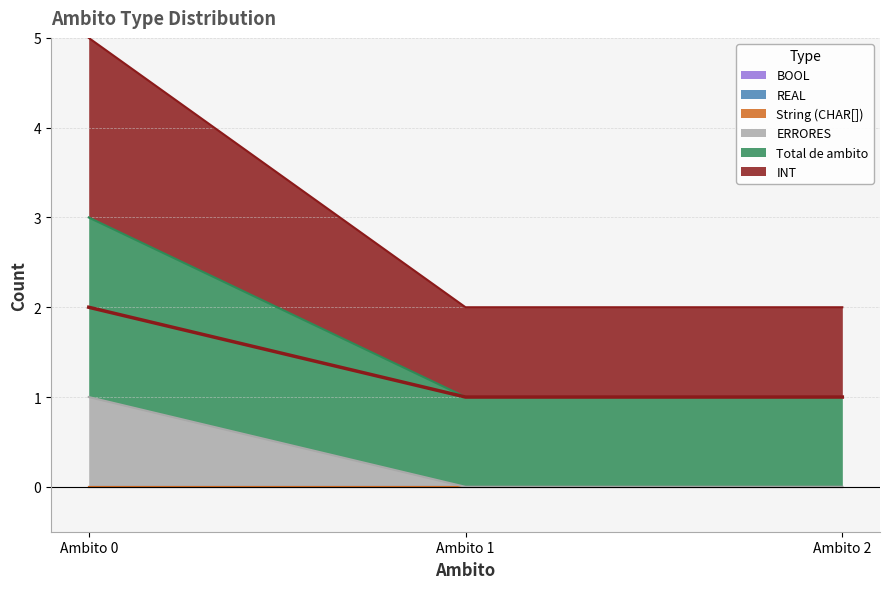

True or false: ERRORES has a value of -1 at Ambito 1.

False